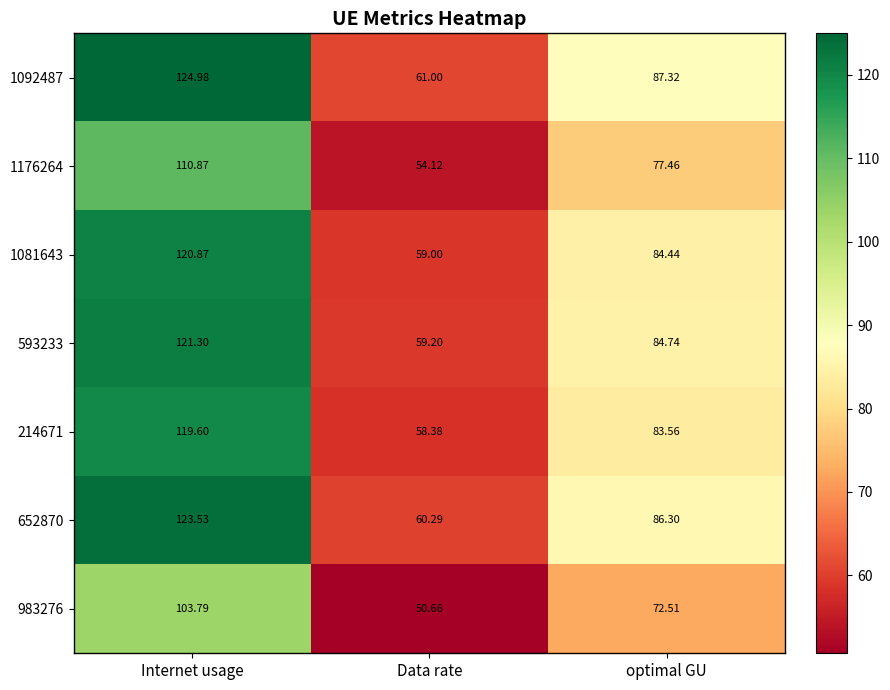

What is the total value across all series at optimal GU?

576.3